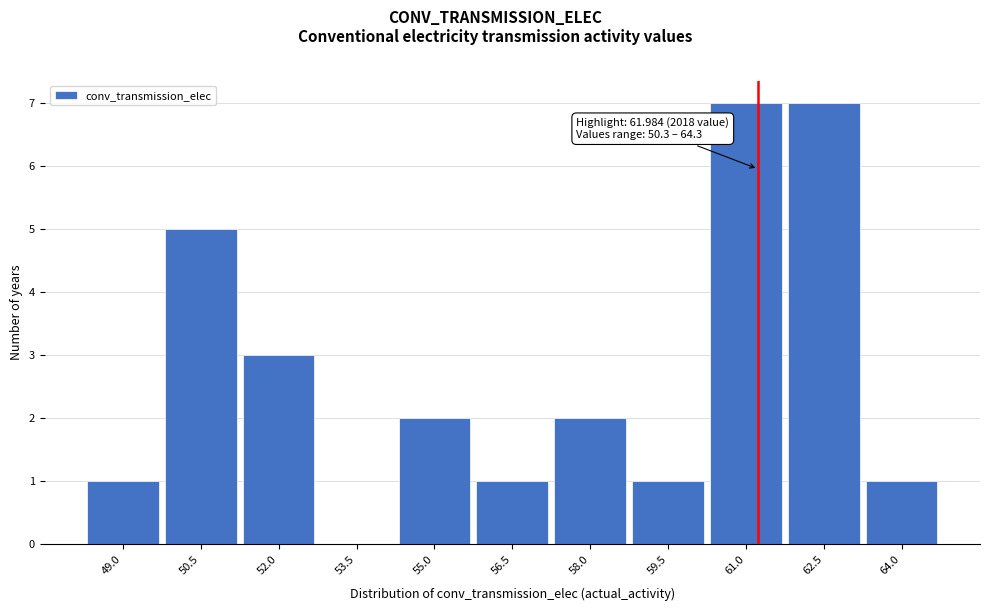

Reading left to right, extract all data points from this chart.

49.0=1	50.5=5	52.0=3	53.5=0	55.0=2	56.5=1	58.0=2	59.5=1	61.0=7	62.5=7	64.0=1